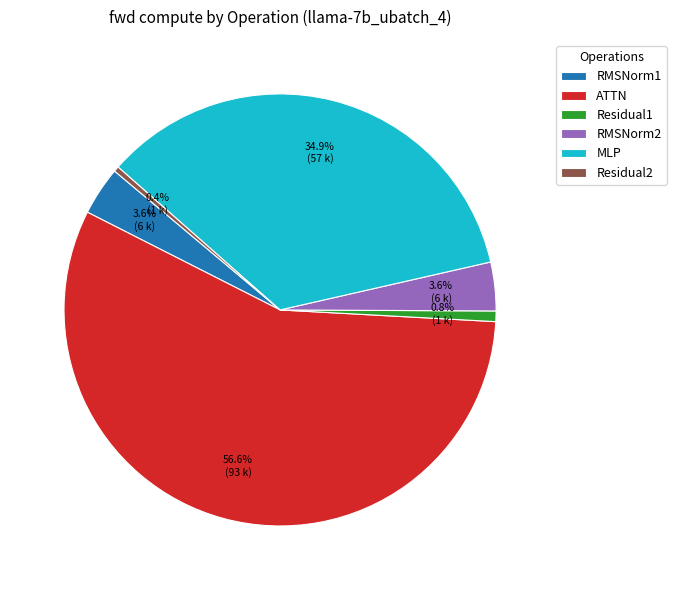

True or false: MLP accounts for 63% of the total.

False